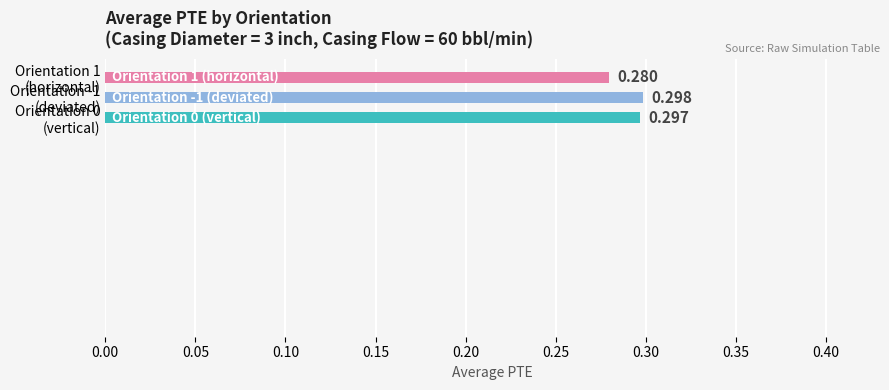

Count the number of data series in this chart.

1